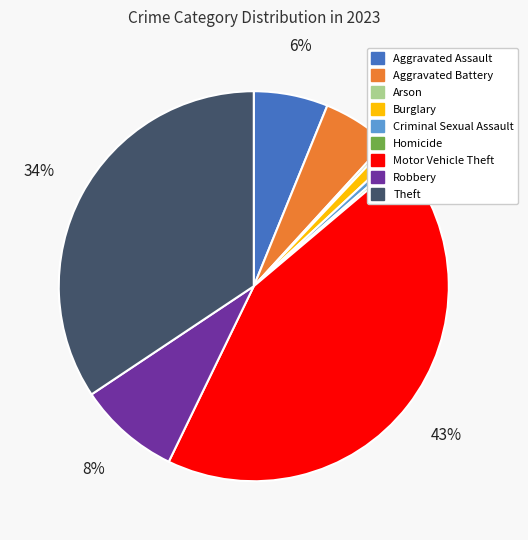

Do Robbery and Theft together represent more than half of the pie?

No